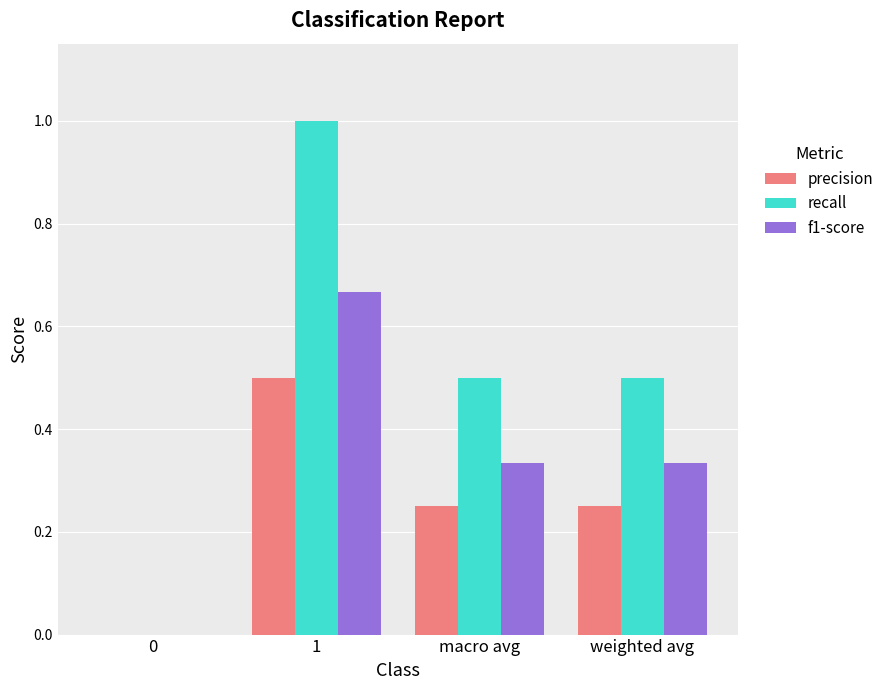

How many series are shown in this chart?

3